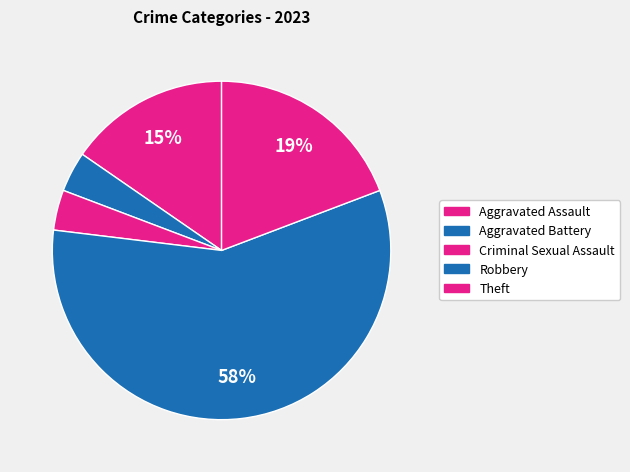

Which category has the smallest portion of the pie?

Aggravated Battery